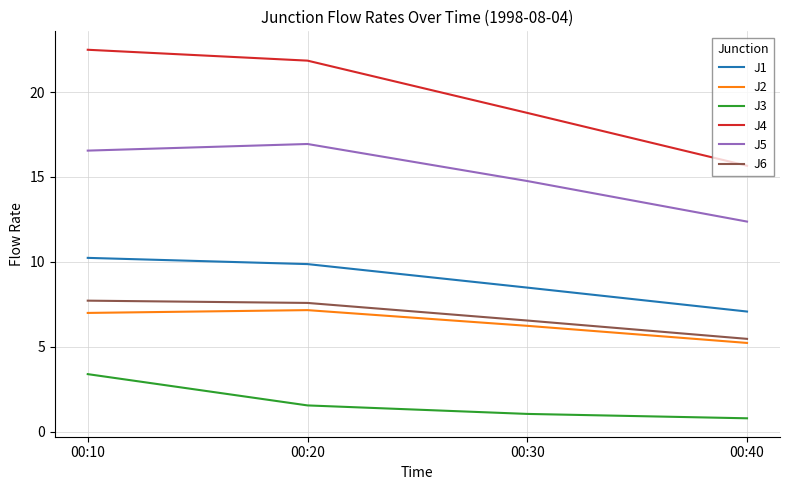

Is it true that J6 equals 4.1 at 00:20?

False